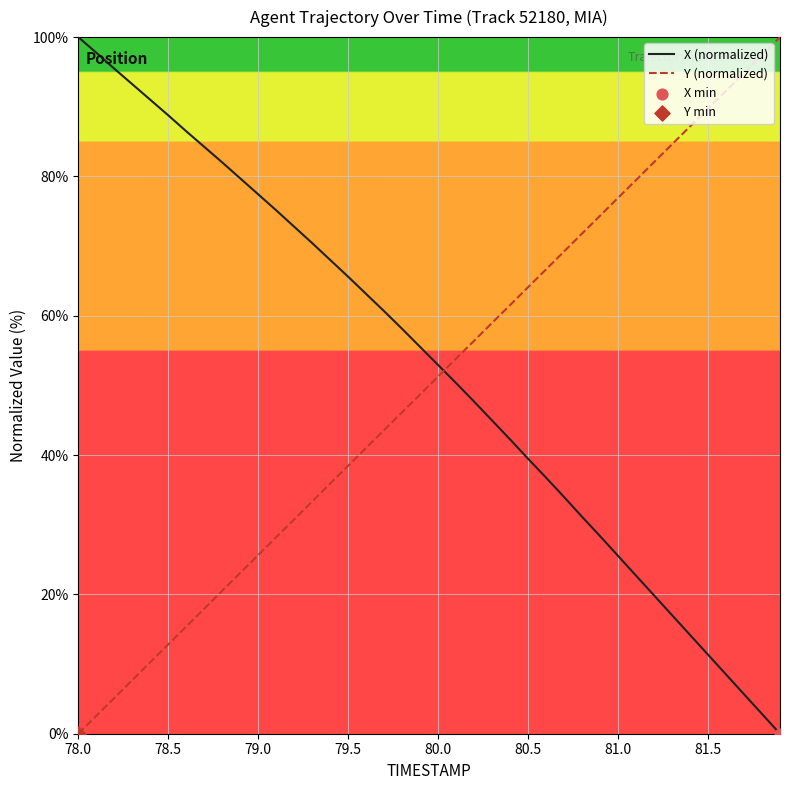

Which series has the largest total across all categories?

X (normalized)